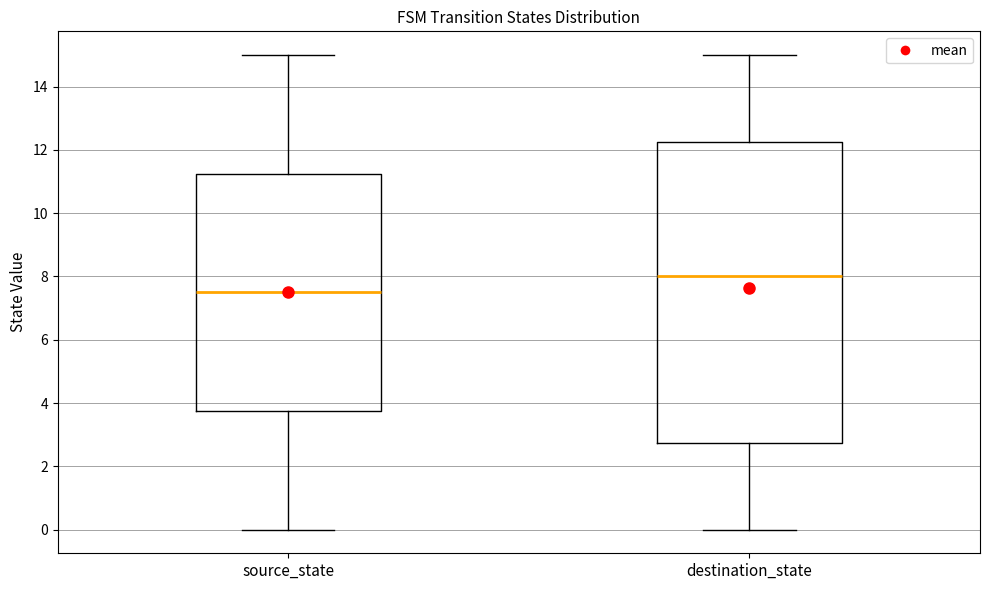

Reading left to right, transcribe this box plot: for each box, give where its median line is, the range the box spans, and where its two whiskers end, as read against the y-axis. The values are not printed on the chart, so give them approximately, as read against the axis.

source_state: median 7.6, box 3.8 to 11.2, whiskers 0.0 to 15.0
destination_state: median 8.0, box 2.8 to 12.2, whiskers 0.0 to 15.0